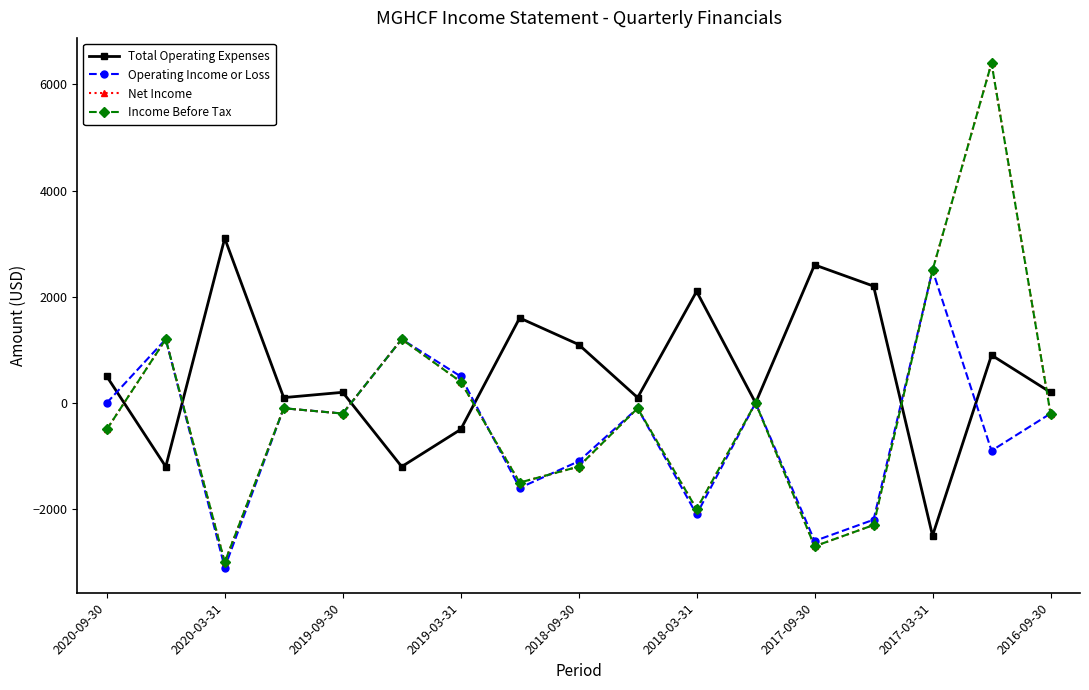

Is this an area chart (filled region under the line)?

No